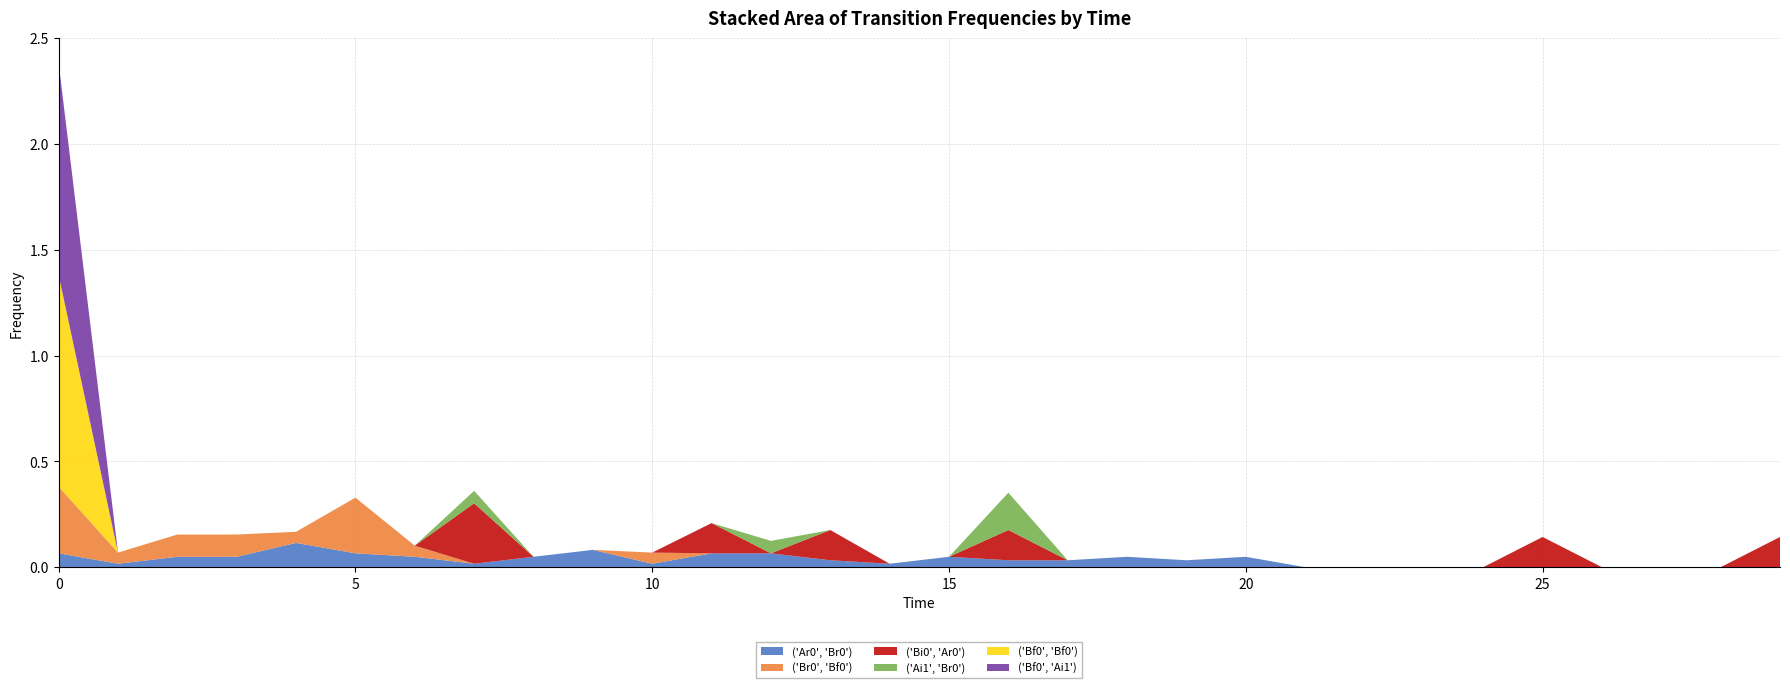

Reading left to right, list all the values displayed in this chart.

('Ar0', 'Br0'): 0=0.1	1=0.0	2=0.0	3=0.0	4=0.1	5=0.1	6=0.0	7=0.0	8=0.0	9=0.1	10=0.0	11=0.1	12=0.1	13=0.0	14=0.0	15=0.0	16=0.0	17=0.0	18=0.0	19=0.0	20=0.0	21=0.0	22=0.0	23=0.0	24=0.0	25=0.0	26=0.0	27=0.0	28=0.0	29=0.0
('Br0', 'Bf0'): 0=0.3	1=0.1	2=0.1	3=0.1	4=0.1	5=0.3	6=0.1	7=0.0	8=0.0	9=0.0	10=0.1	11=0.0	12=0.0	13=0.0	14=0.0	15=0.0	16=0.0	17=0.0	18=0.0	19=0.0	20=0.0	21=0.0	22=0.0	23=0.0	24=0.0	25=0.0	26=0.0	27=0.0	28=0.0	29=0.0
('Bi0', 'Ar0'): 0=0.0	1=0.0	2=0.0	3=0.0	4=0.0	5=0.0	6=0.0	7=0.3	8=0.0	9=0.0	10=0.0	11=0.1	12=0.0	13=0.1	14=0.0	15=0.0	16=0.1	17=0.0	18=0.0	19=0.0	20=0.0	21=0.0	22=0.0	23=0.0	24=0.0	25=0.1	26=0.0	27=0.0	28=0.0	29=0.1
('Ai1', 'Br0'): 0=0.0	1=0.0	2=0.0	3=0.0	4=0.0	5=0.0	6=0.0	7=0.1	8=0.0	9=0.0	10=0.0	11=0.0	12=0.1	13=0.0	14=0.0	15=0.0	16=0.2	17=0.0	18=0.0	19=0.0	20=0.0	21=0.0	22=0.0	23=0.0	24=0.0	25=0.0	26=0.0	27=0.0	28=0.0	29=0.0
('Bf0', 'Bf0'): 0=1.0	1=0.0	2=0.0	3=0.0	4=0.0	5=0.0	6=0.0	7=0.0	8=0.0	9=0.0	10=0.0	11=0.0	12=0.0	13=0.0	14=0.0	15=0.0	16=0.0	17=0.0	18=0.0	19=0.0	20=0.0	21=0.0	22=0.0	23=0.0	24=0.0	25=0.0	26=0.0	27=0.0	28=0.0	29=0.0
('Bf0', 'Ai1'): 0=1.0	1=0.0	2=0.0	3=0.0	4=0.0	5=0.0	6=0.0	7=0.0	8=0.0	9=0.0	10=0.0	11=0.0	12=0.0	13=0.0	14=0.0	15=0.0	16=0.0	17=0.0	18=0.0	19=0.0	20=0.0	21=0.0	22=0.0	23=0.0	24=0.0	25=0.0	26=0.0	27=0.0	28=0.0	29=0.0